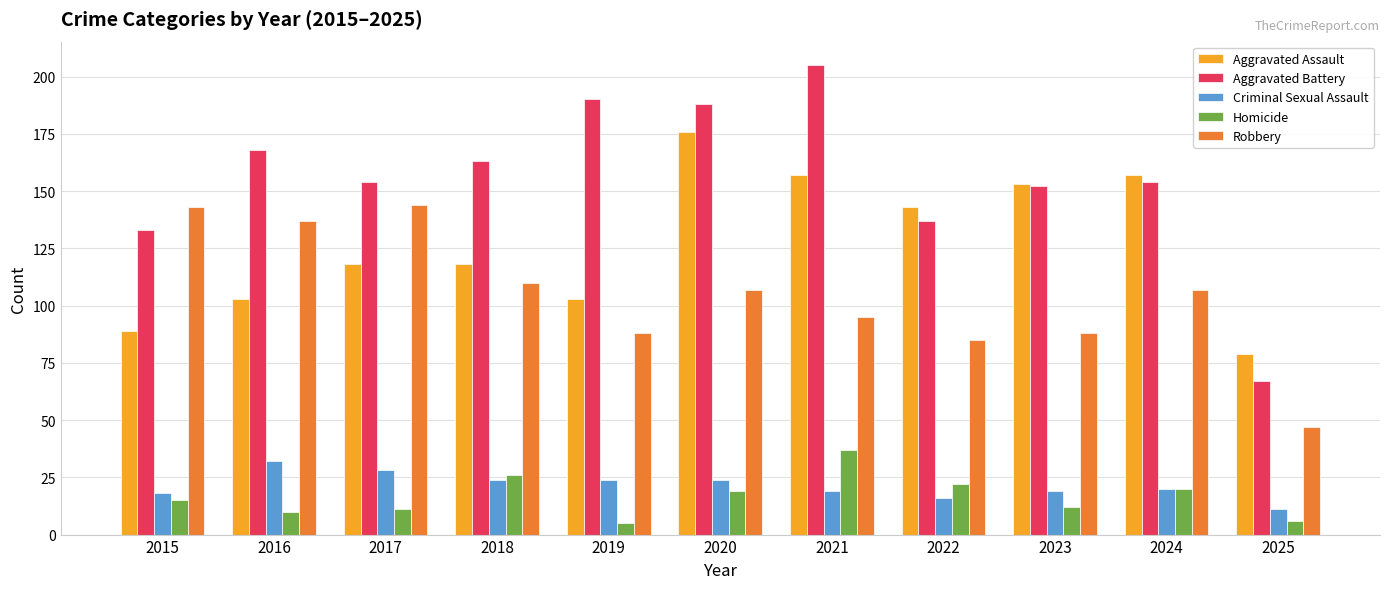

What are all the series names shown in the legend?

Aggravated Assault, Aggravated Battery, Criminal Sexual Assault, Homicide, Robbery